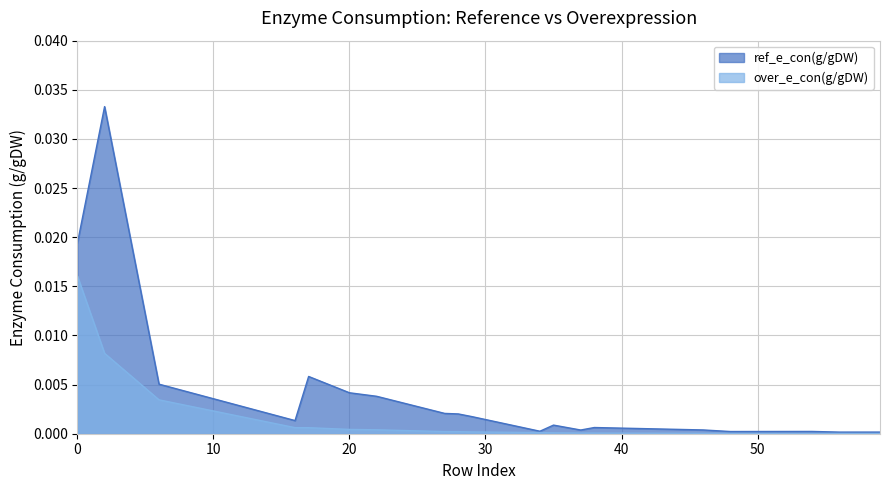

The ref_e_con(g/gDW) series shows 0.0 at 56. True or false?

True